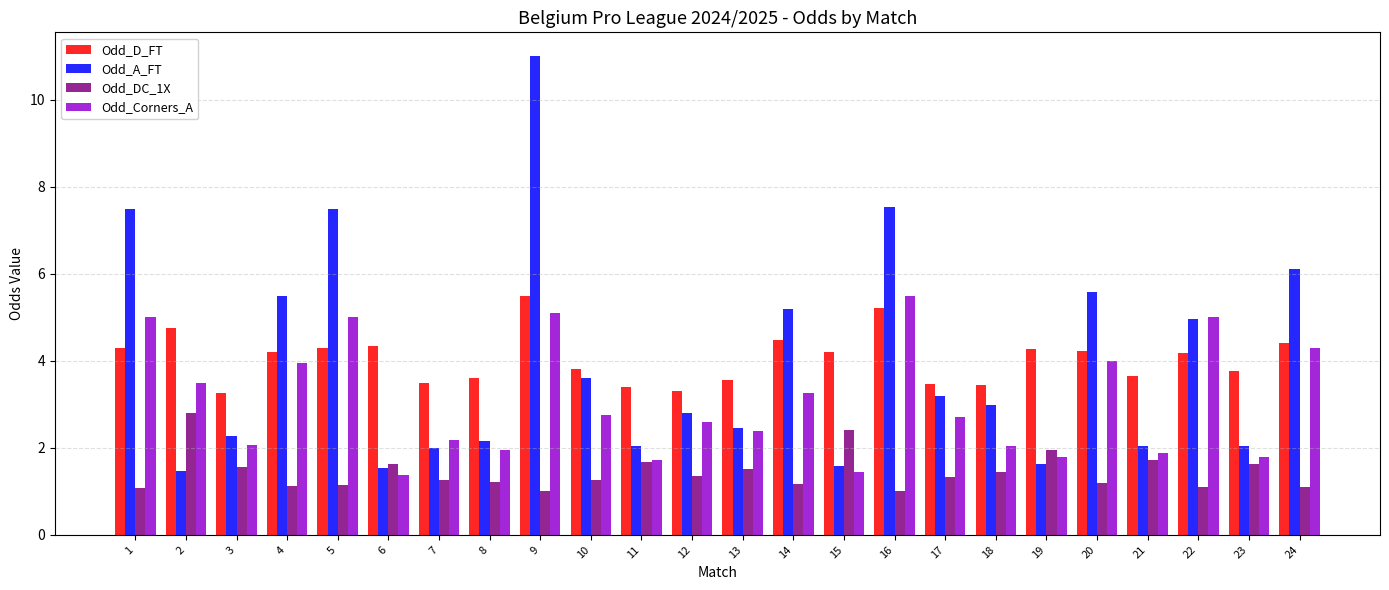

How many distinct data groups are displayed?

4